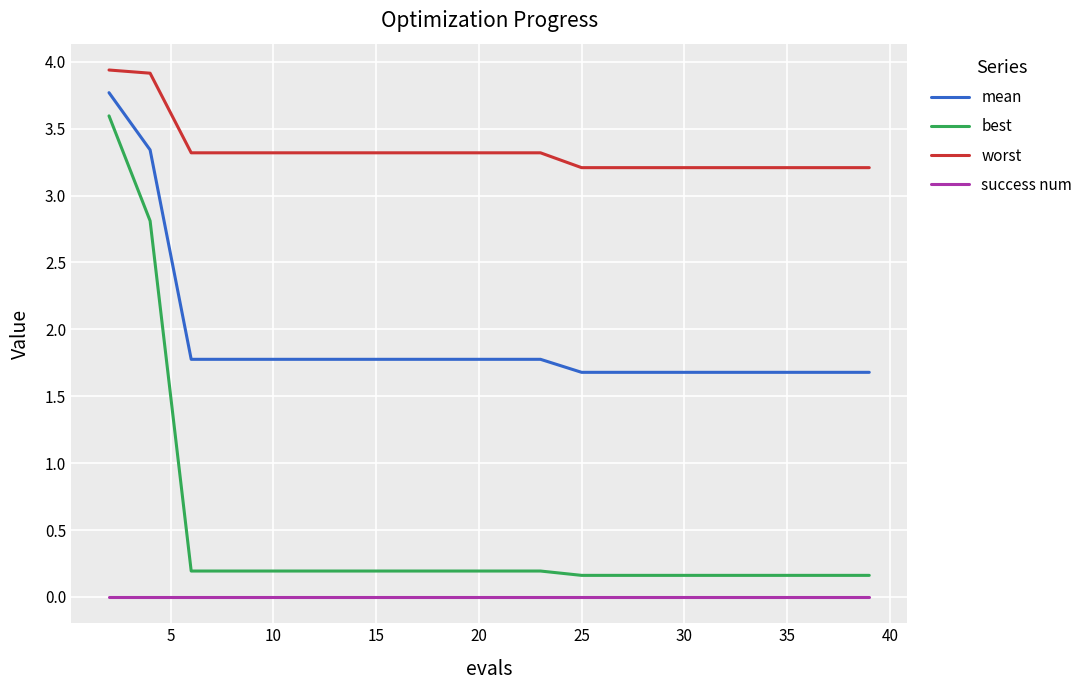

Which series has the widest spread of values?

best